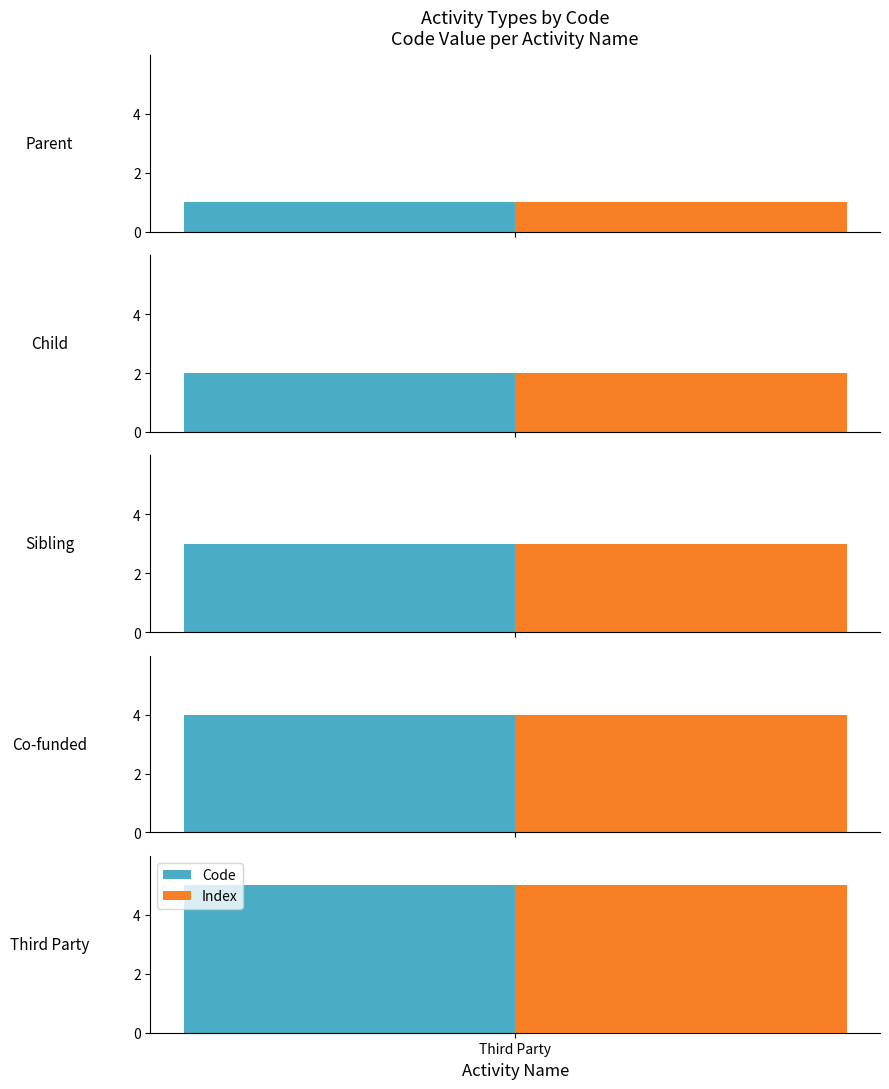

The chart shows a value of 2 at Co-funded. True or false?

False